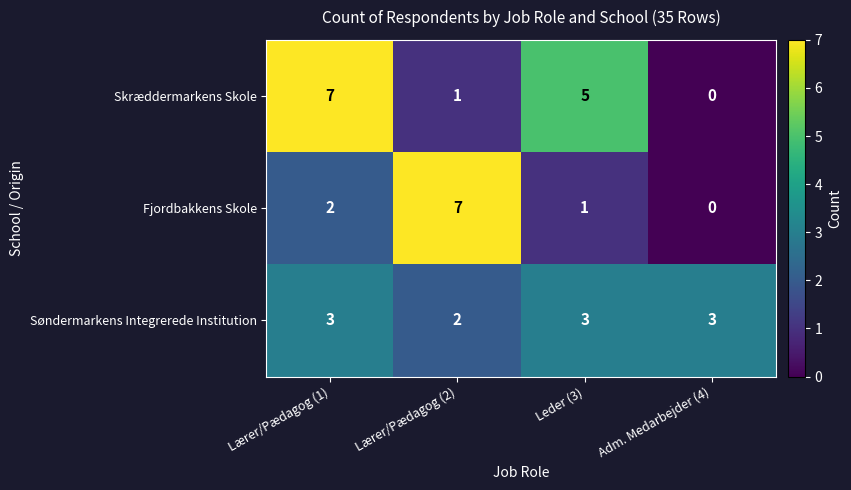

What is the difference between the Skræddermarkens Skole values at Lærer/Pædagog (2) and Leder (3)?

4